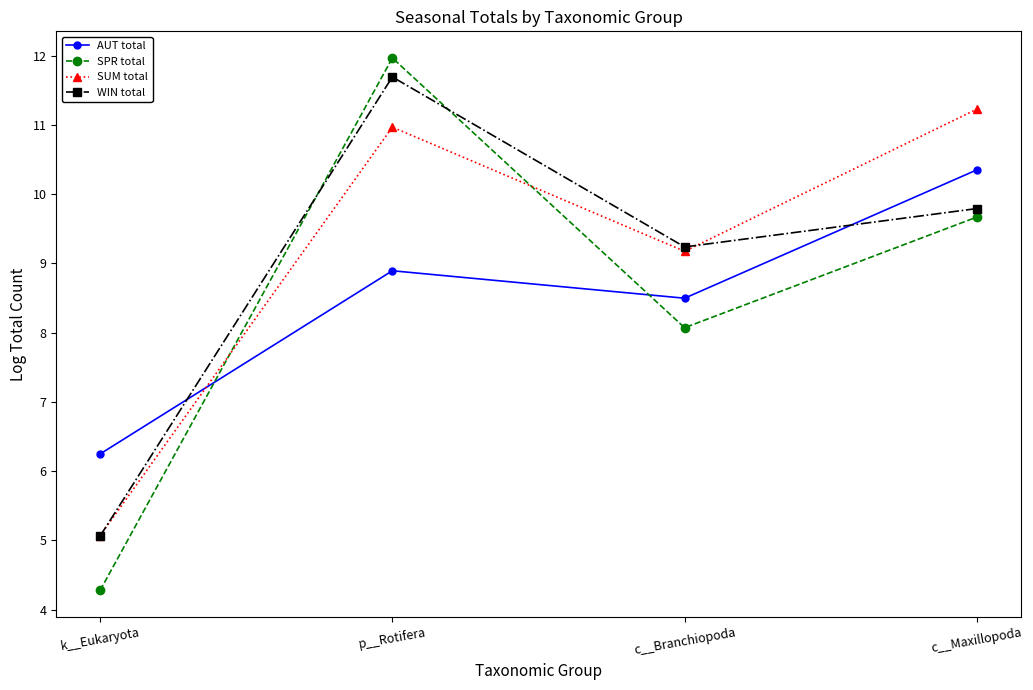

Between which two adjacent categories do SUM total and SPR total first intersect?

k__Eukaryota and p__Rotifera